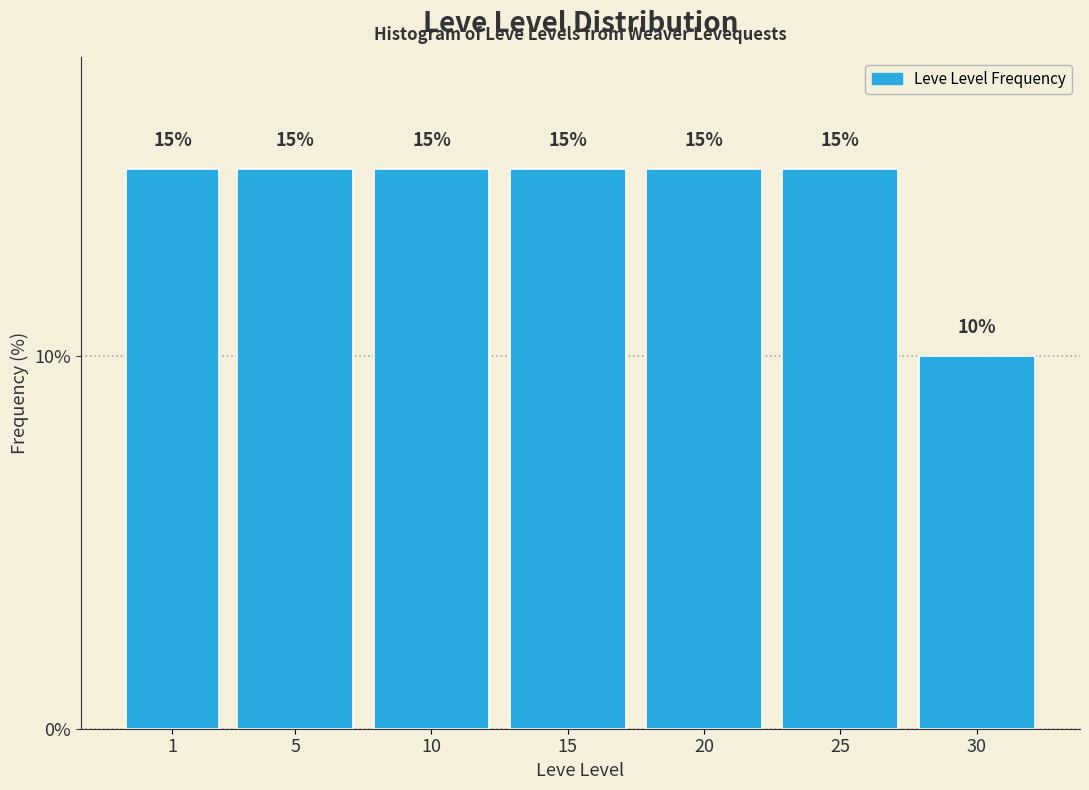

Reading right to left, what are all the values shown in this chart?

30=10	25=15	20=15	15=15	10=15	5=15	1=15